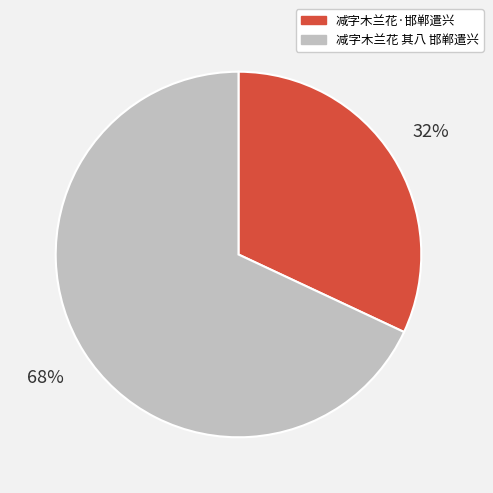

How many segments does this pie chart have?

2